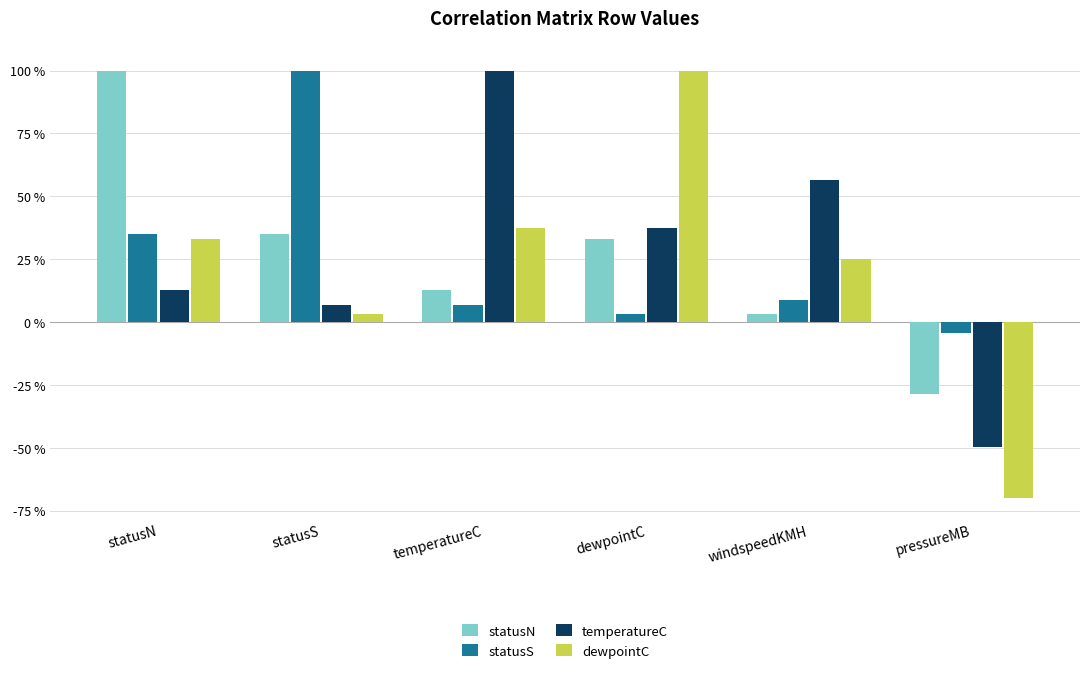

Between pressureMB and temperatureC, which is larger?

temperatureC